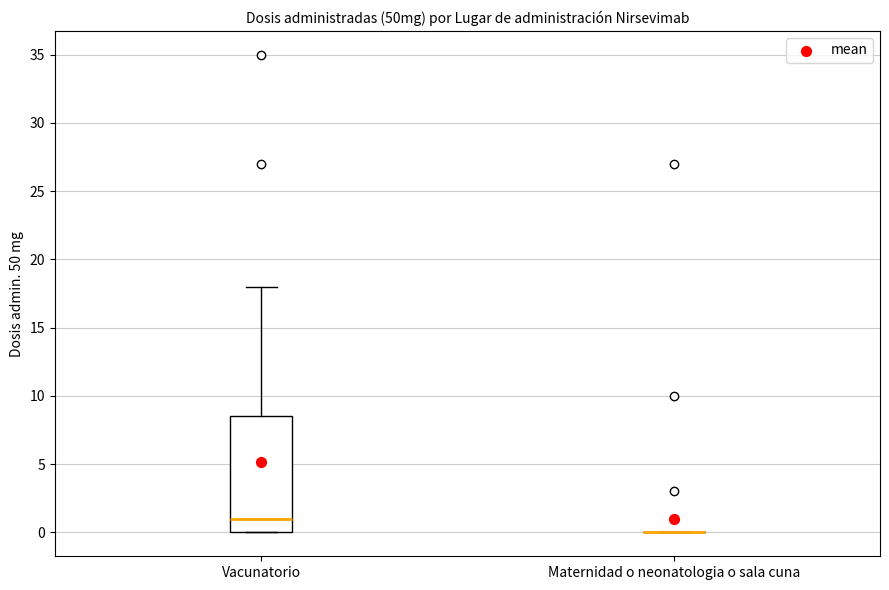

Comparing the boxes themselves (not the whiskers), which one is the tallest?

Vacunatorio